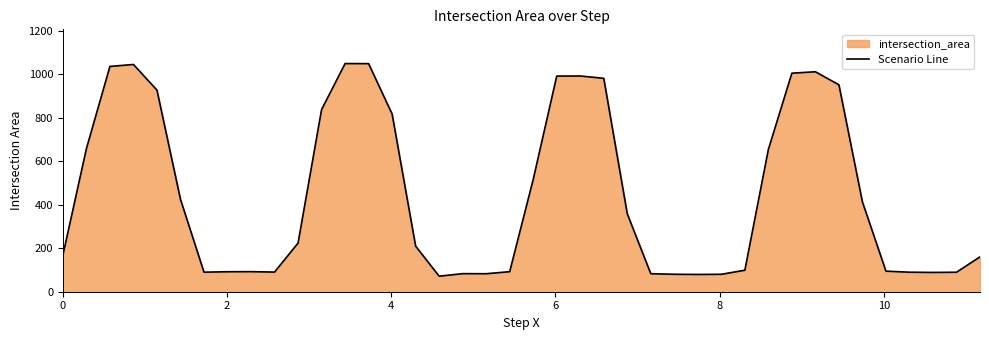

What is the smallest value displayed?

71.3